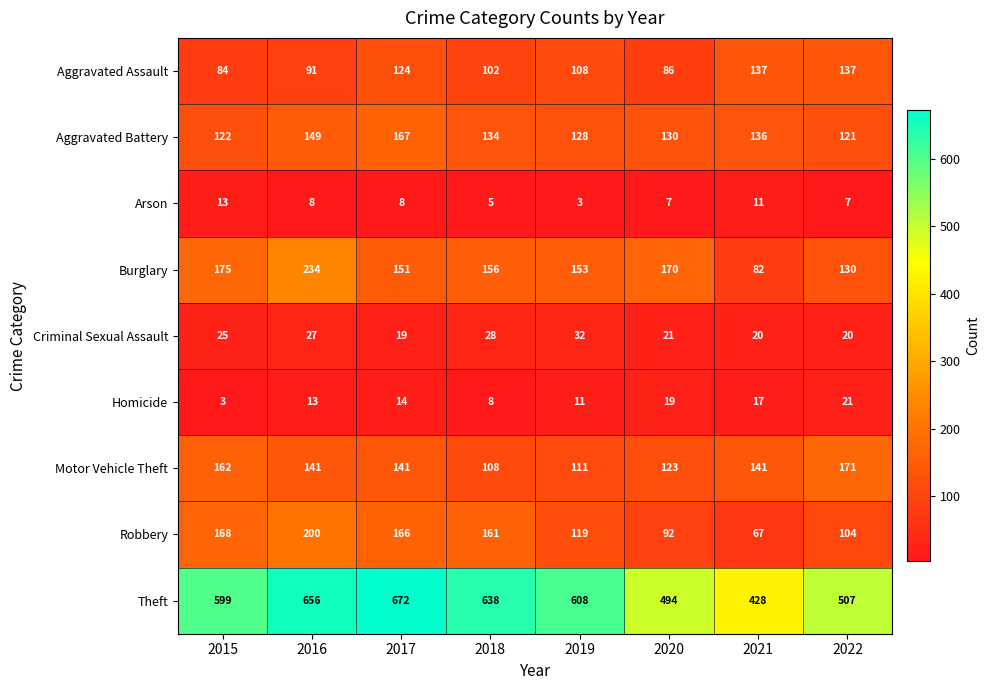

What is the average value of the Aggravated Battery series?

136